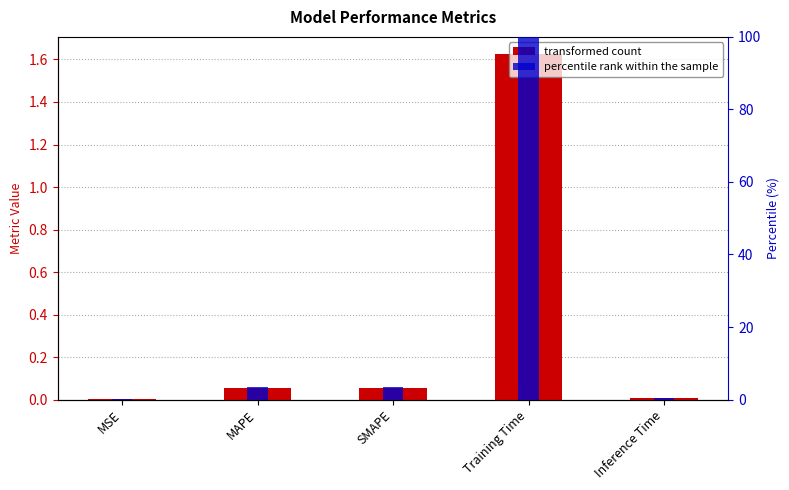

What is the highest value of the percentile rank series?

100.0